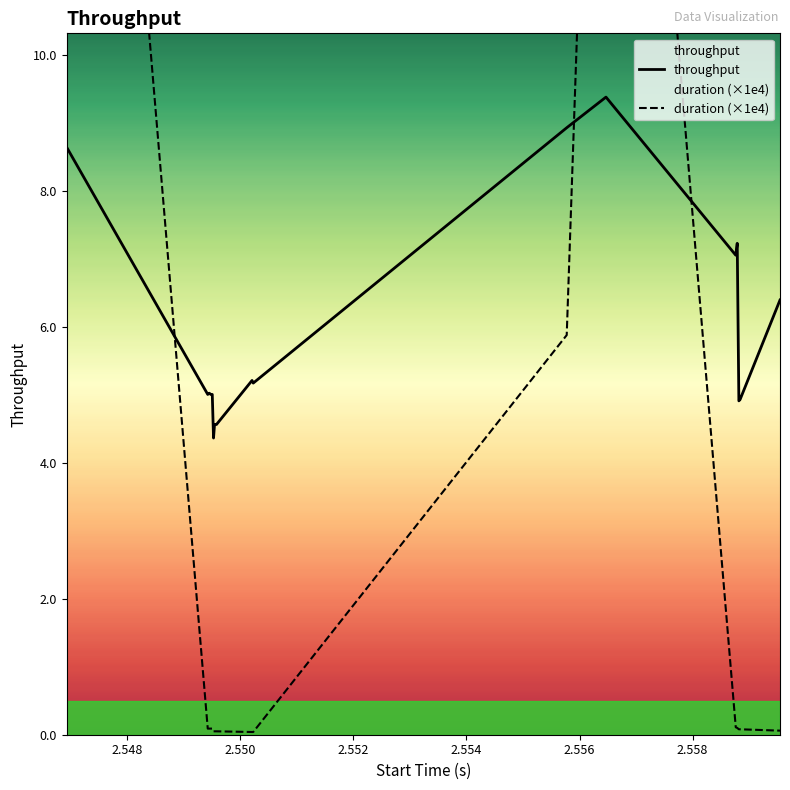

True or false: duration and throughput intersect in this chart.

True